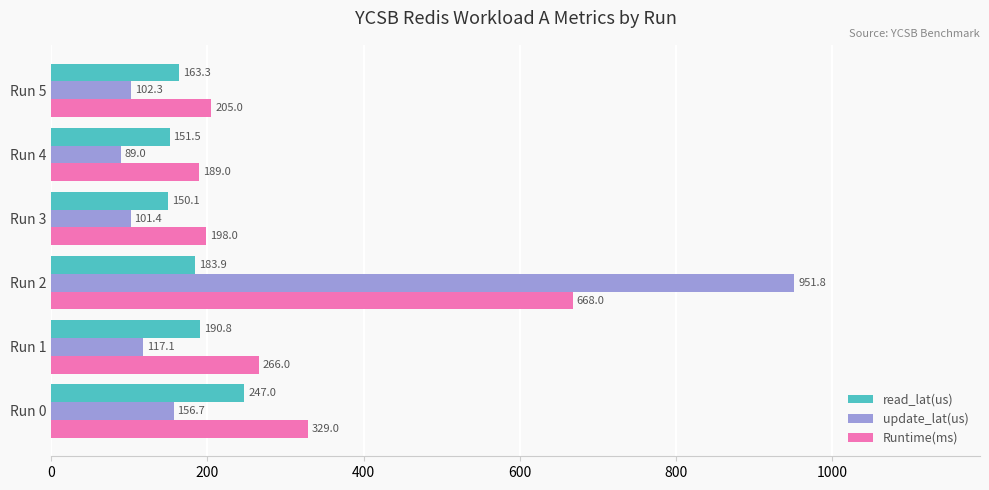

Which category has the highest value in the read_lat(us) series?

Run 0